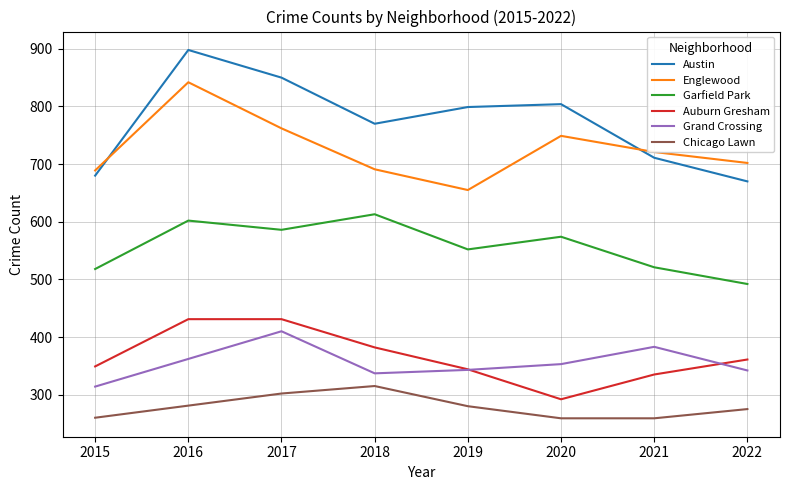

True or false: Chicago Lawn and Grand Crossing intersect in this chart.

False